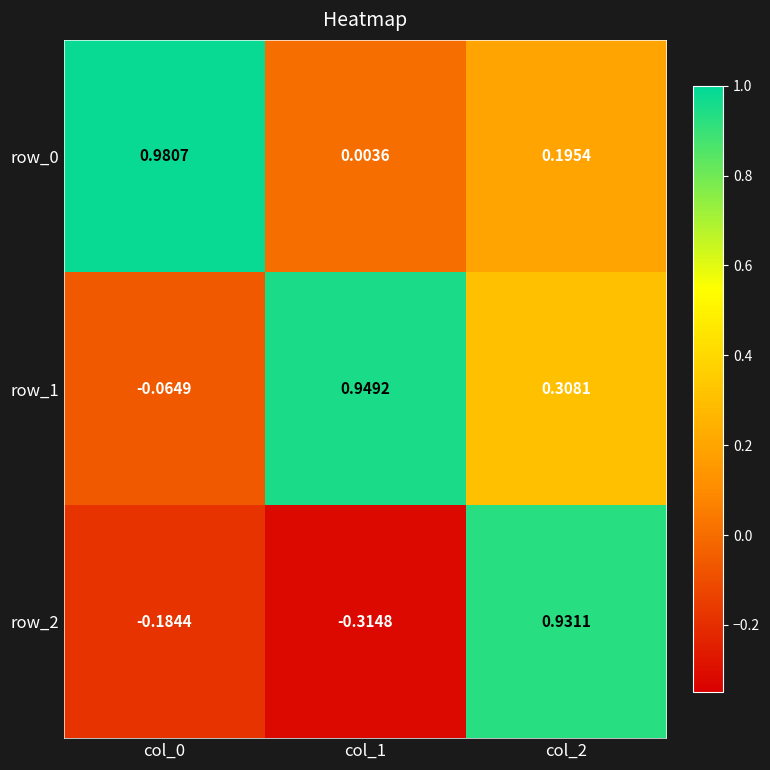

Is the value of row_0 at col_0 greater than the value of row_1 at col_1?

Yes